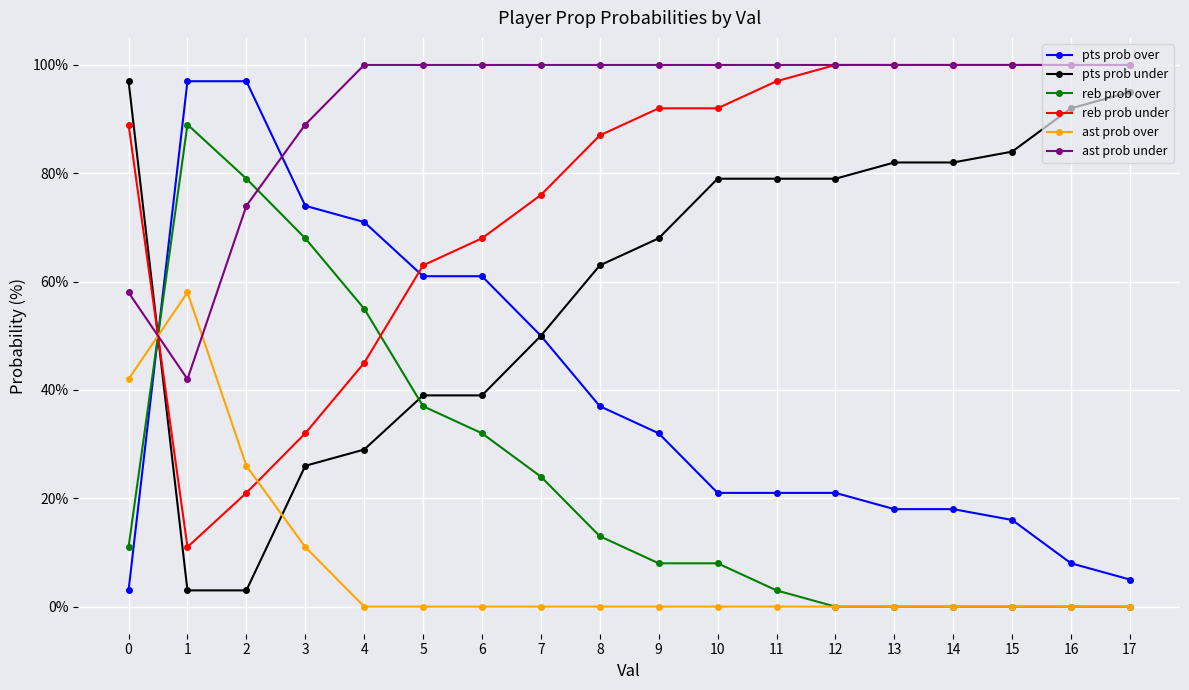

Is it true that reb prob under equals 11 at 1?

True